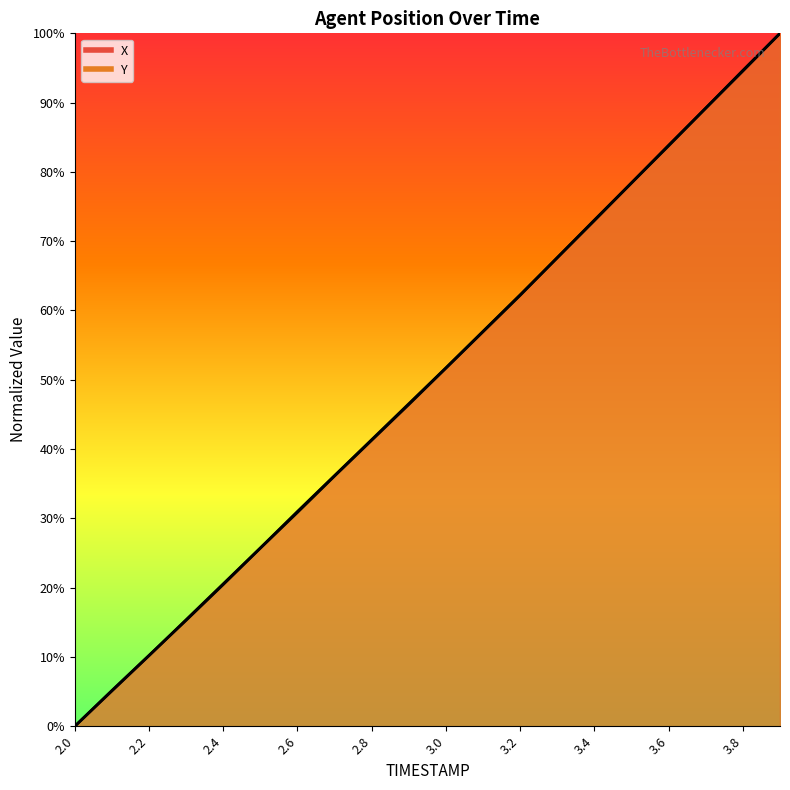

How many lines are shown in the chart?

2